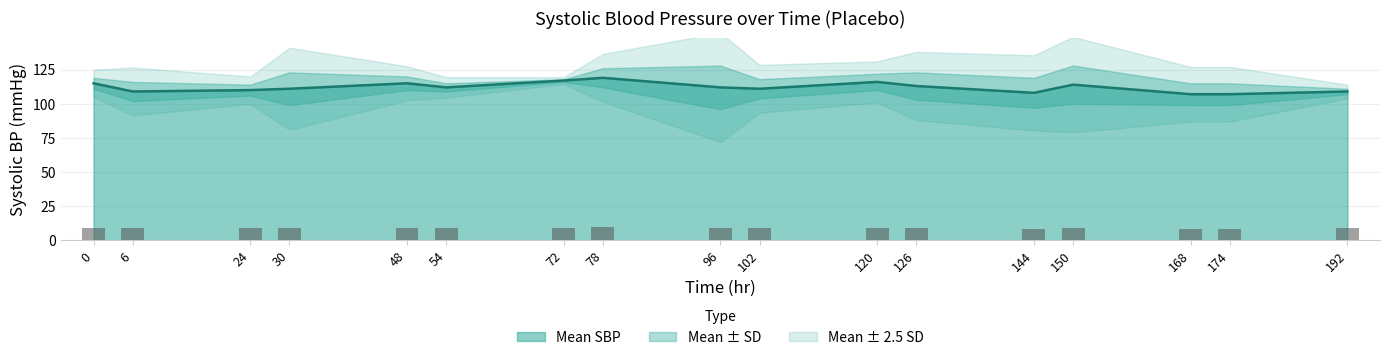

Which category has the lowest value in the Mean (line) series?

168